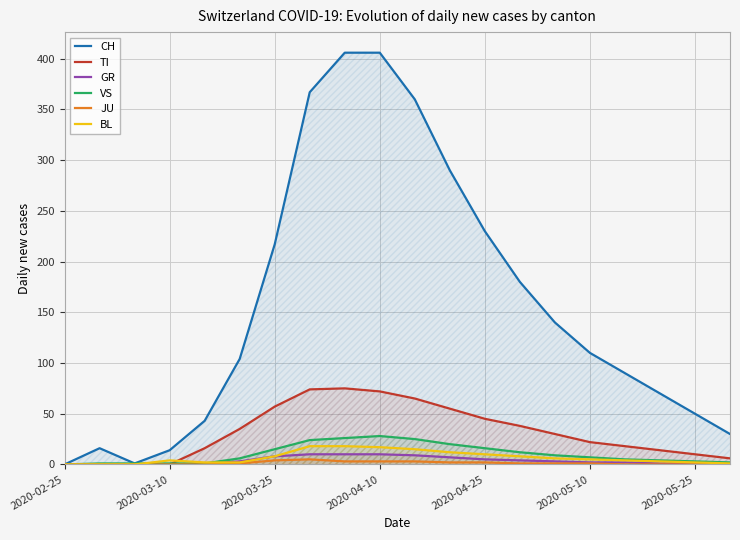

What is the approximate value of TI at 2020-04-25, to the nearest 5?

45